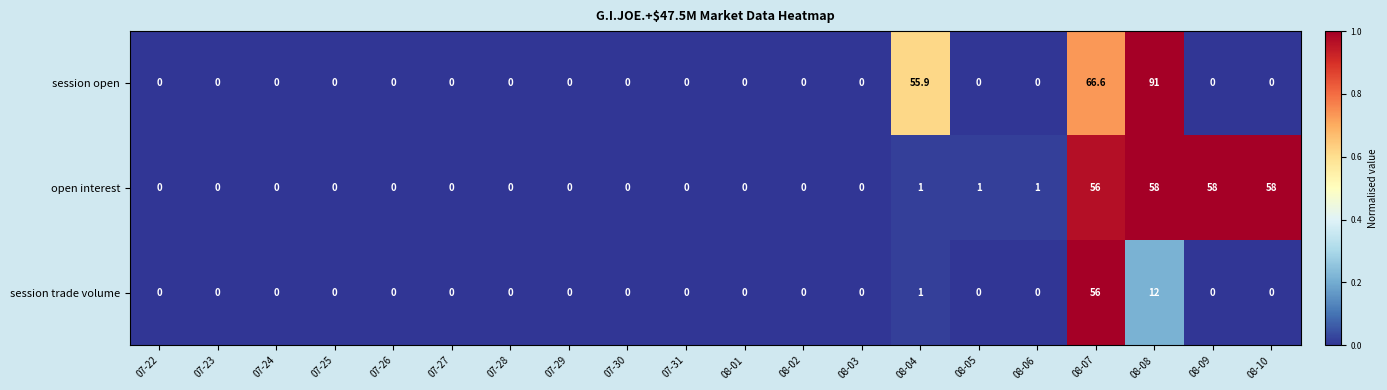

At which category does the chart reach its peak across all series?

08-08